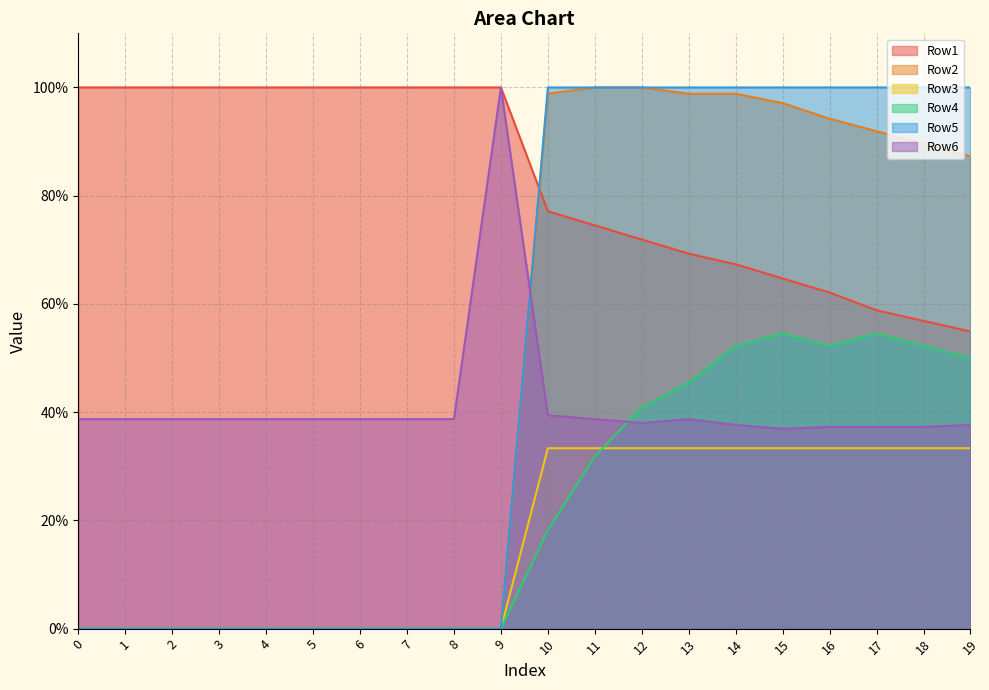

At which label is Row6 closest to 0?

15